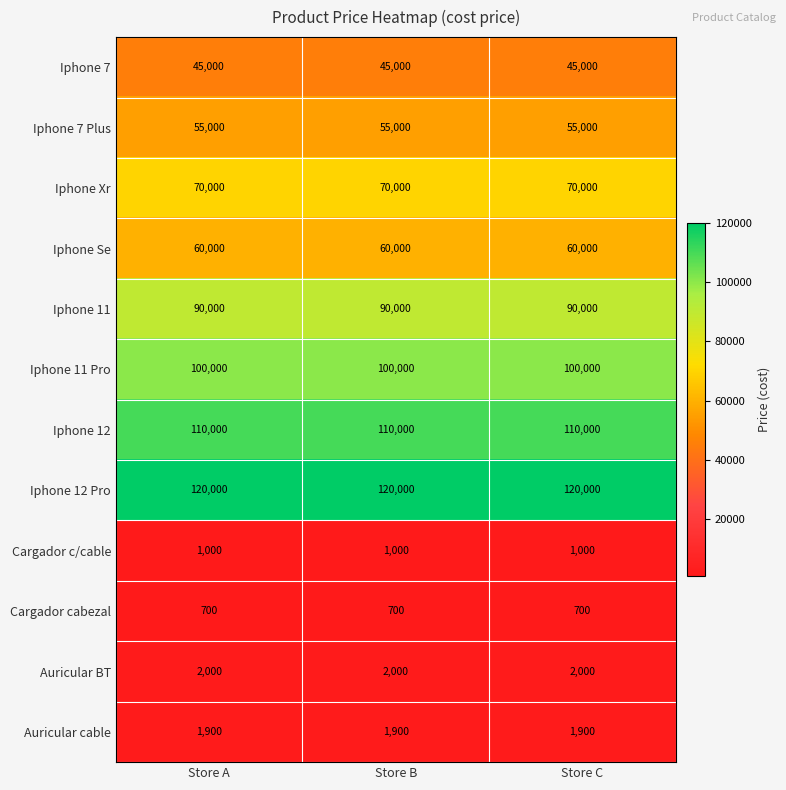

At how many categories does at least one series exceed 91812?

3